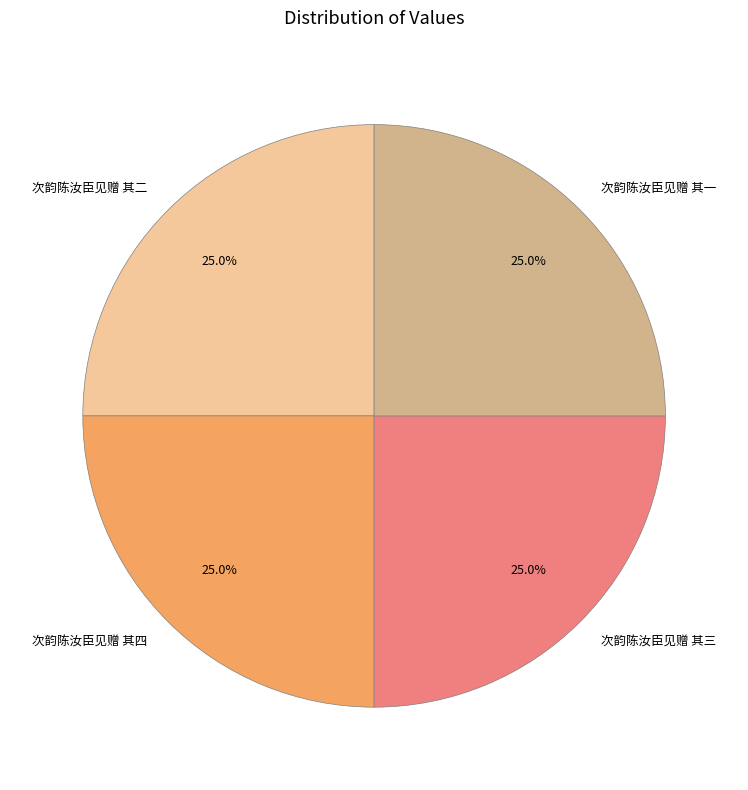

What is the ratio of the value at 次韵陈汝臣见赠 其二 to the value at 次韵陈汝臣见赠 其三?

1.0